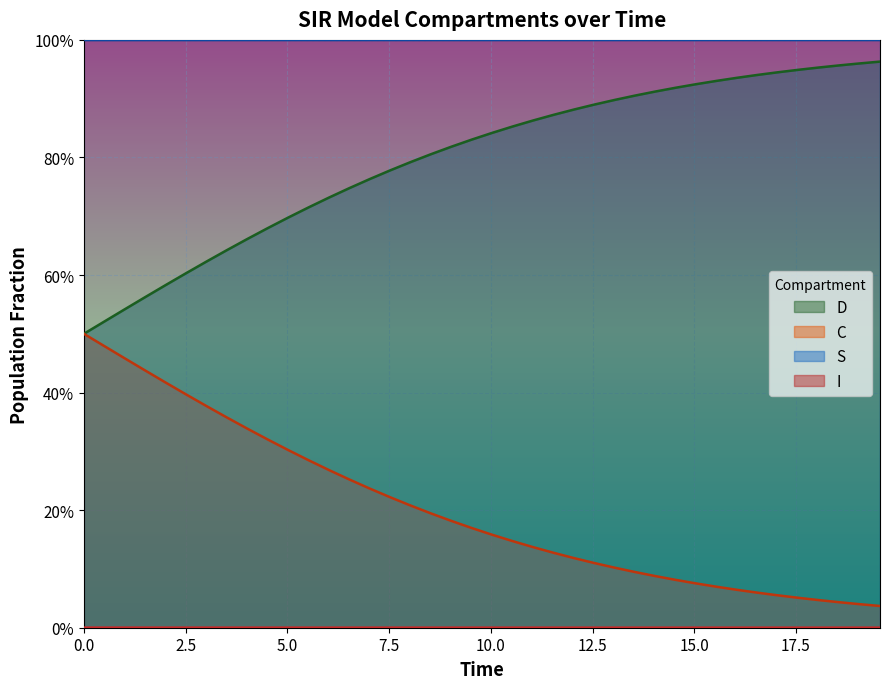

Does the chart display data point markers on the line(s)?

No